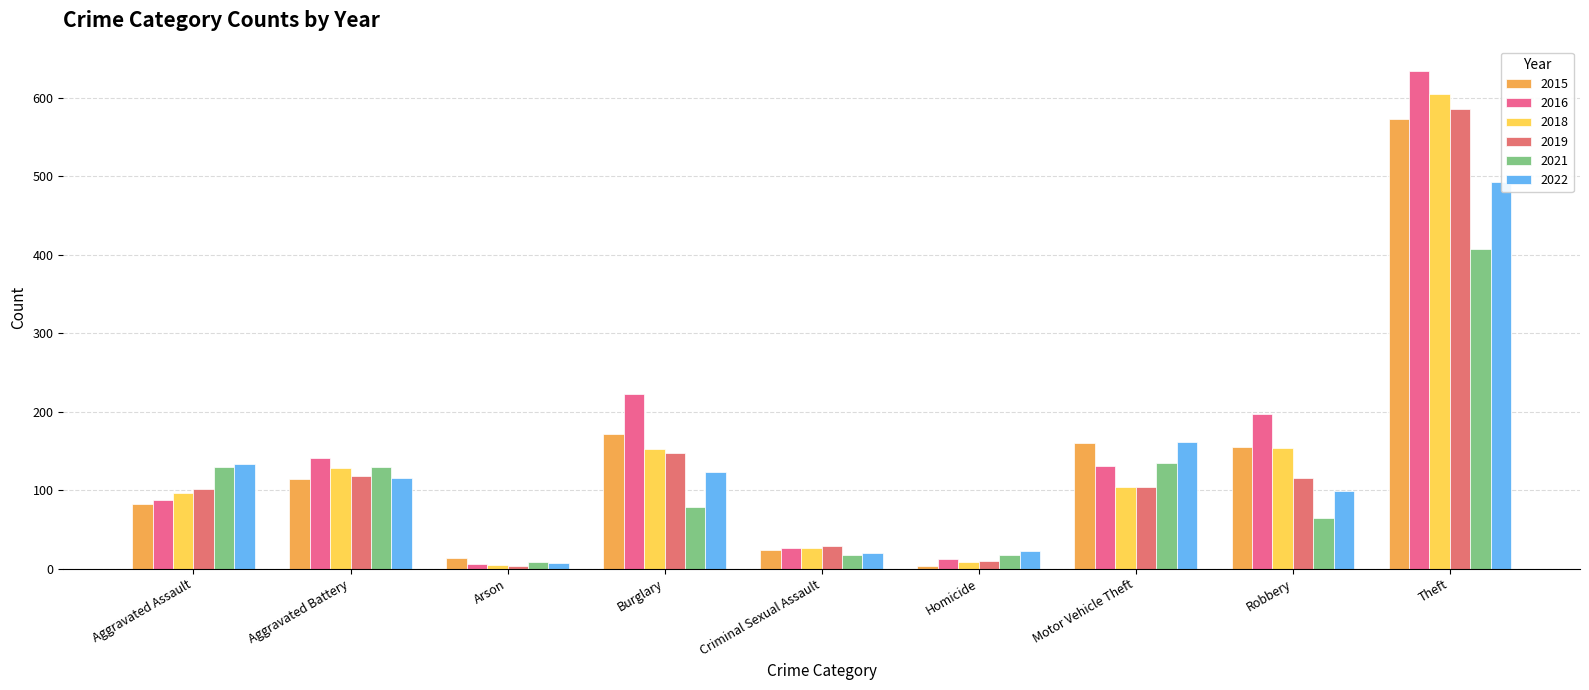

What value does the 2018 series have at Motor Vehicle Theft?

104